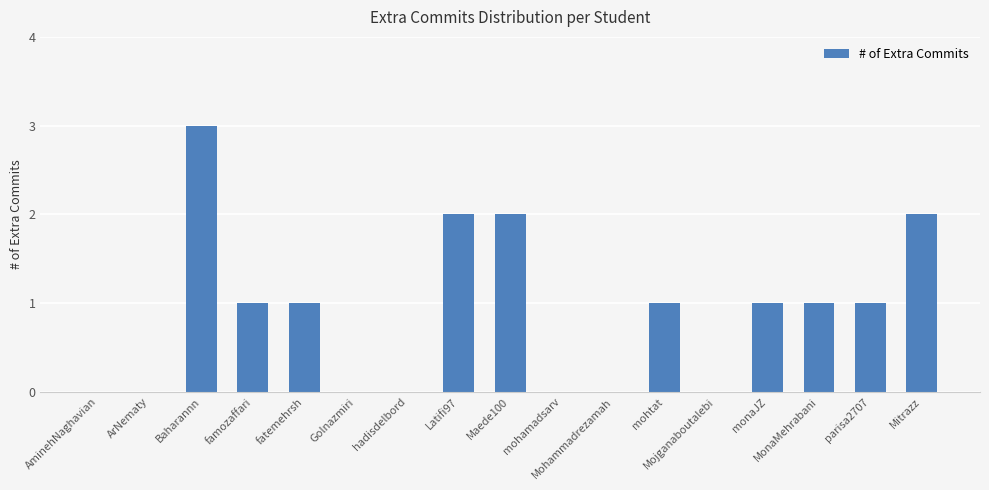

What is the change in value from Baharannn to mohtat?

-2